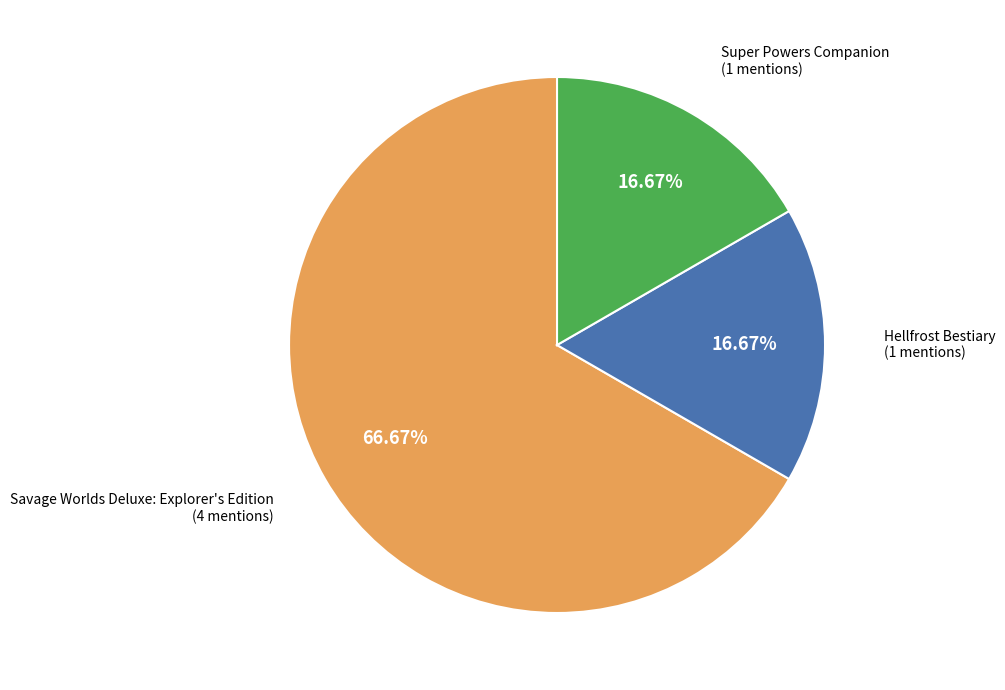

Is there a majority slice in this chart?

Yes